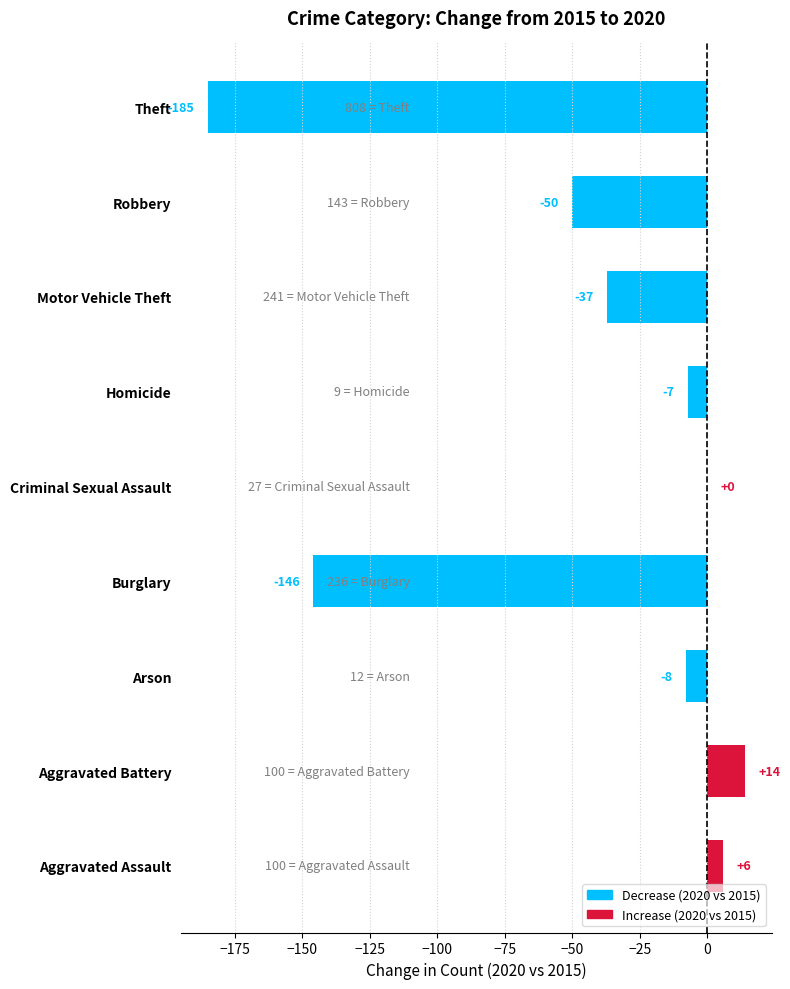

What is the sum of the values at Arson and Homicide?

-15